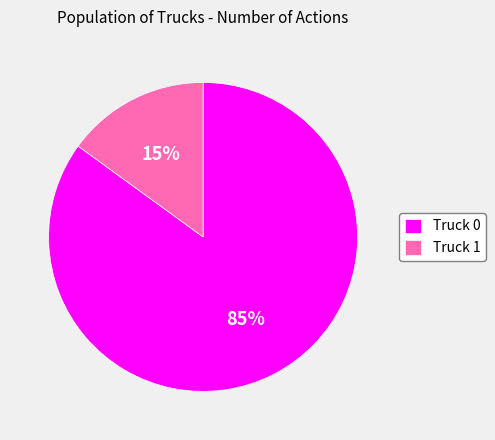

What percentage is the Truck 1 slice, to the nearest percent?

15%